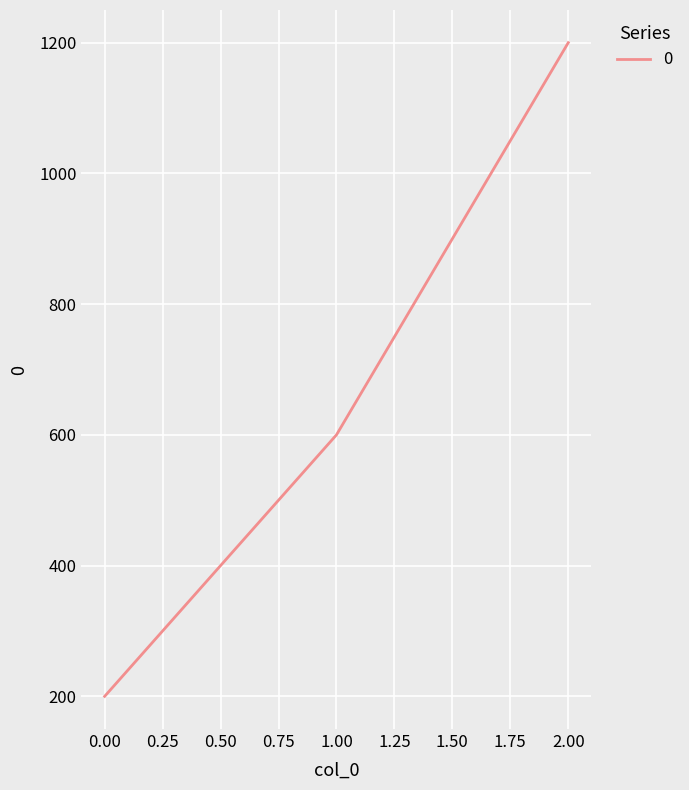

Between 0.00 and 1.00, which is larger?

1.00